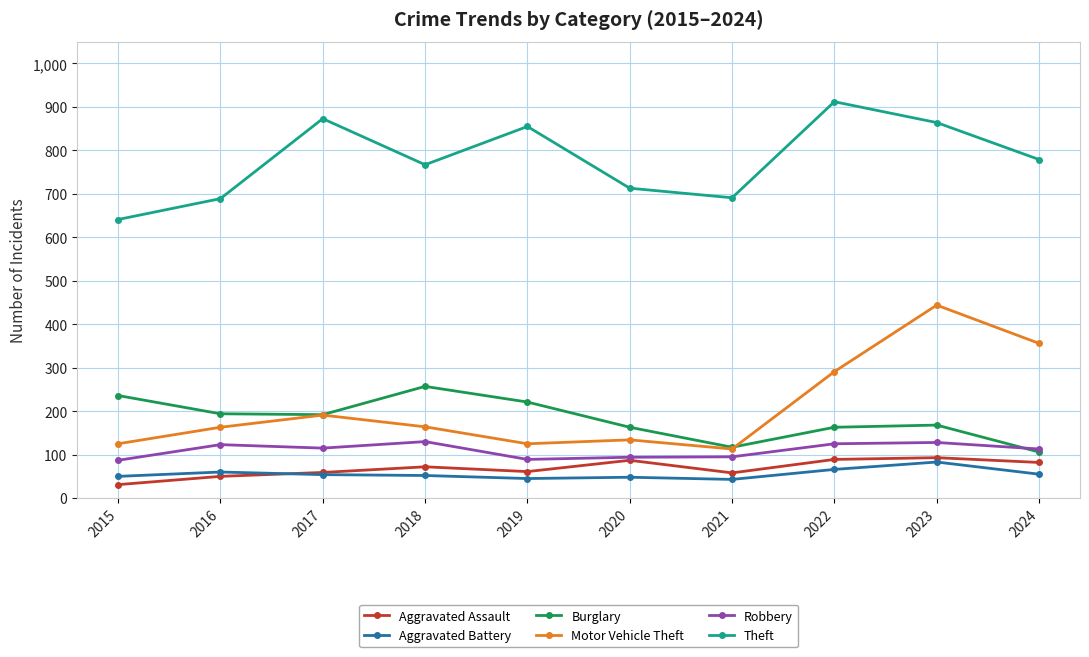

What is the minimum value shown in the chart?

31